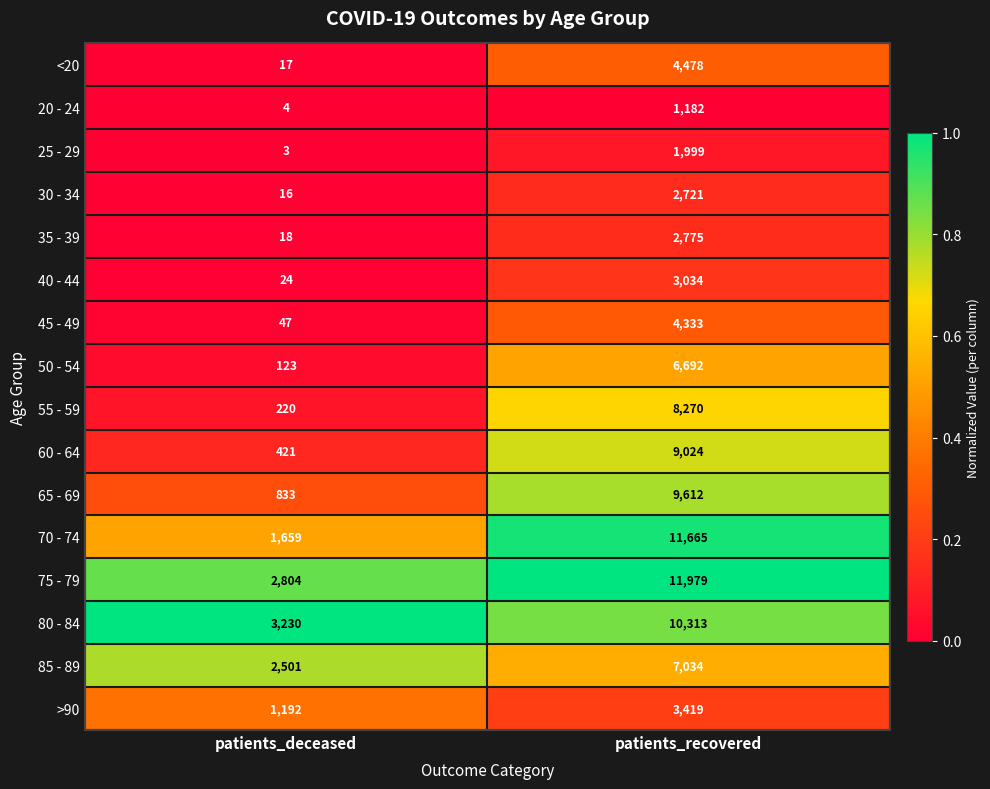

What is the average value of the <20 series?

2248